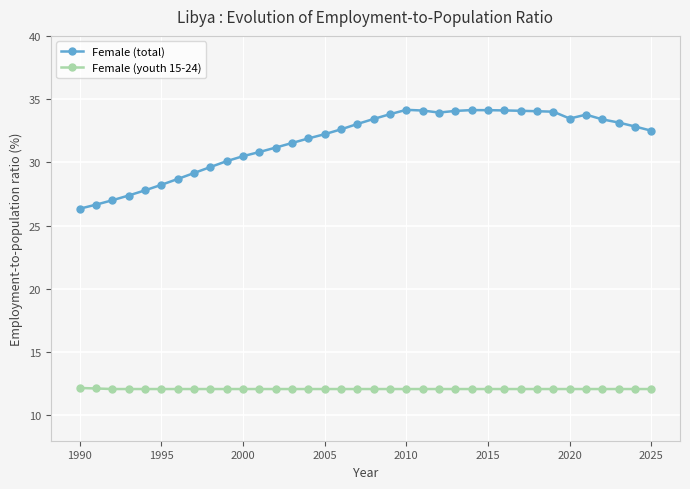

What is the maximum value for Female (total)?

34.2